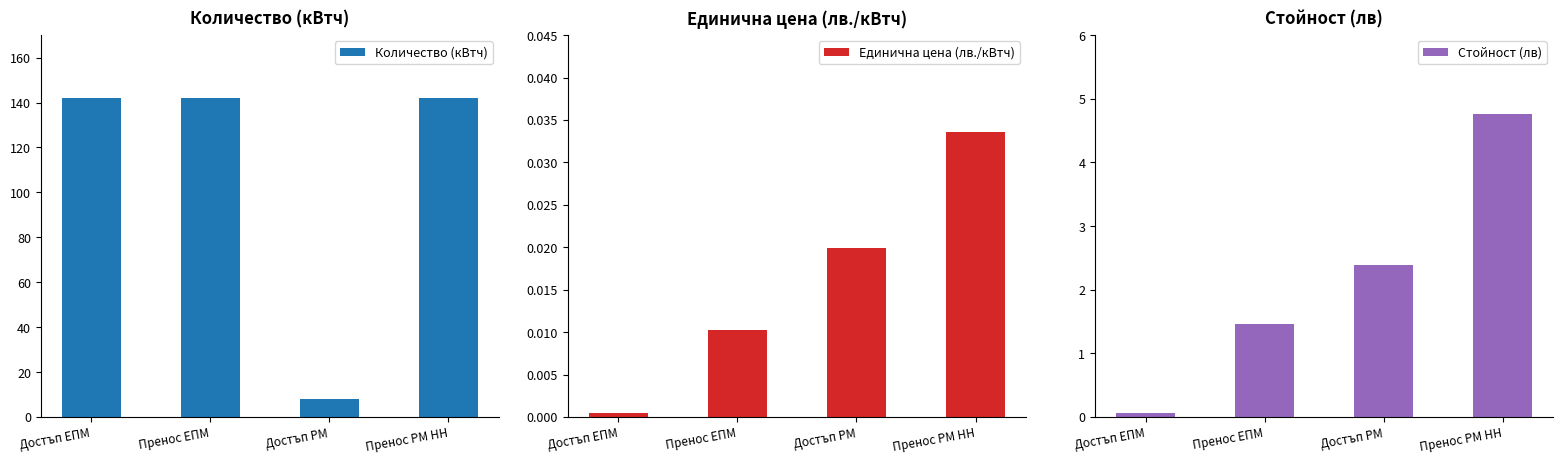

The value of Количество (кВтч) at Пренос ЕПМ is 205.5. True or false?

False